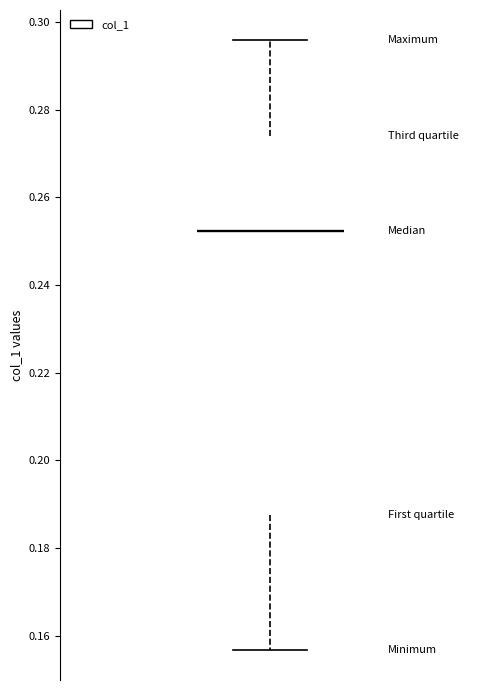

Where does the upper whisker of the box end on the y-axis? The values are not printed on the chart, so give them approximately, as read against the axis.

0.296